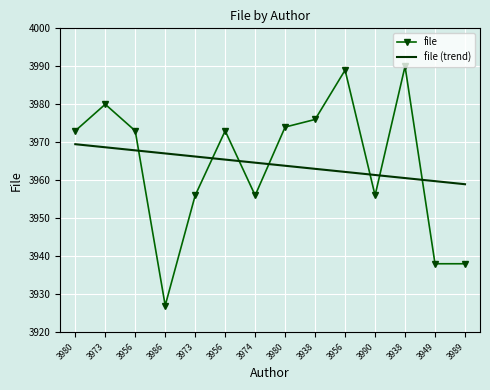

True or false: file (trend) has more than 0 points higher than both neighbors.

False